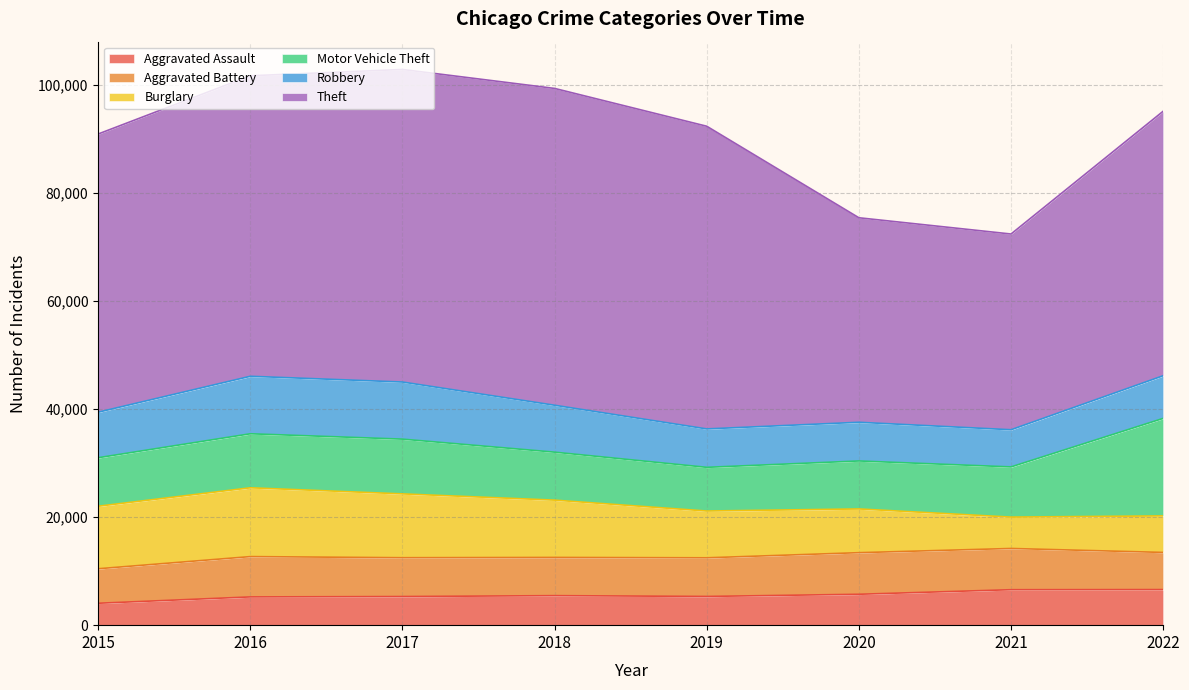

How many intersections are there between Burglary and Aggravated Battery?

1